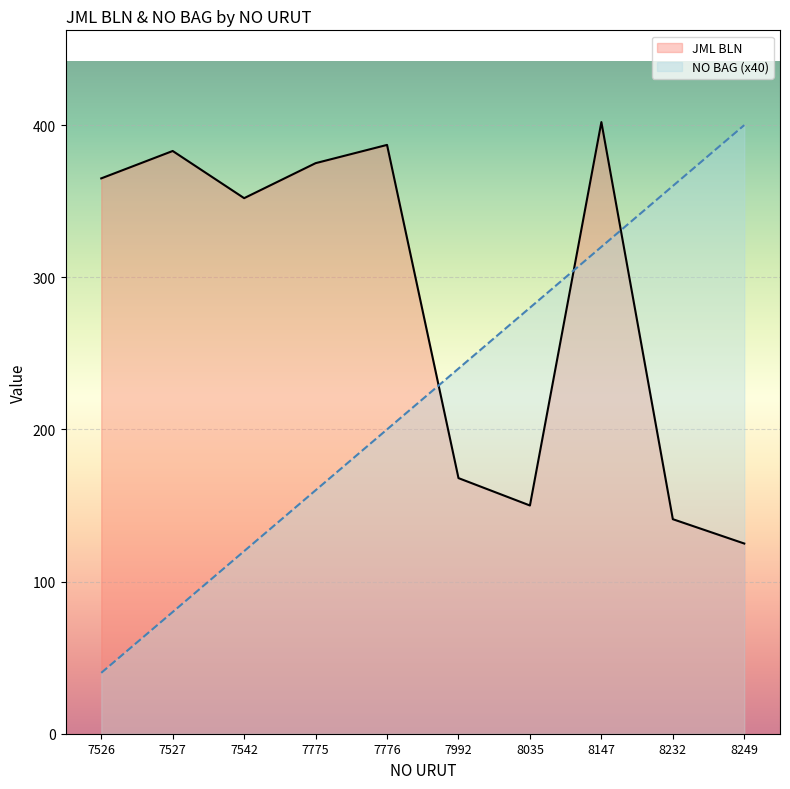

Reading right to left, extract all data points from this chart.

JML BLN: 8249=125	8232=141	8147=402	8035=150	7992=168	7776=387	7775=375	7542=352	7527=383	7526=365
NO BAG: 8249=400	8232=360	8147=320	8035=280	7992=240	7776=200	7775=160	7542=120	7527=80	7526=40